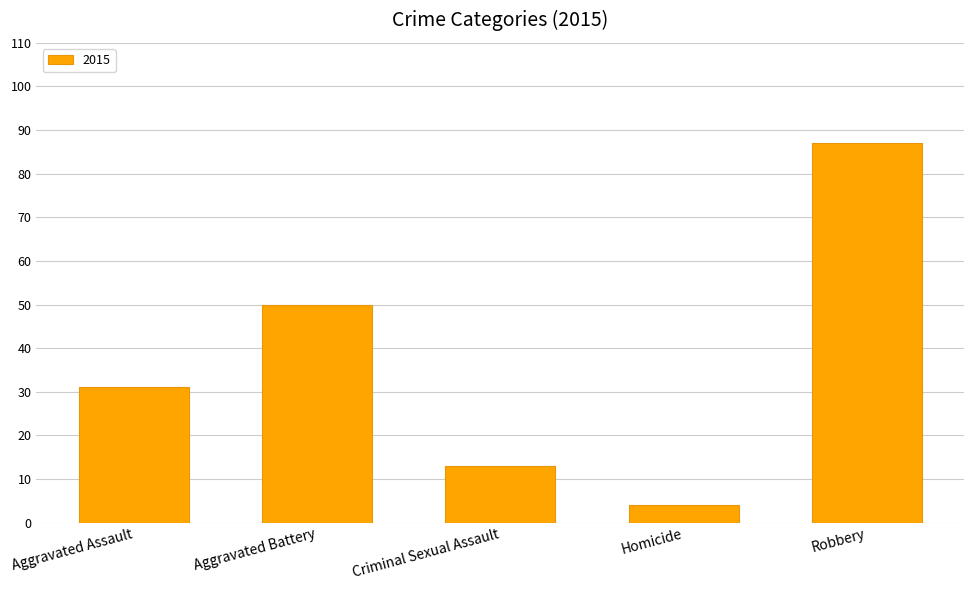

Reading left to right, list all the values displayed in this chart.

31	50	13	4	87